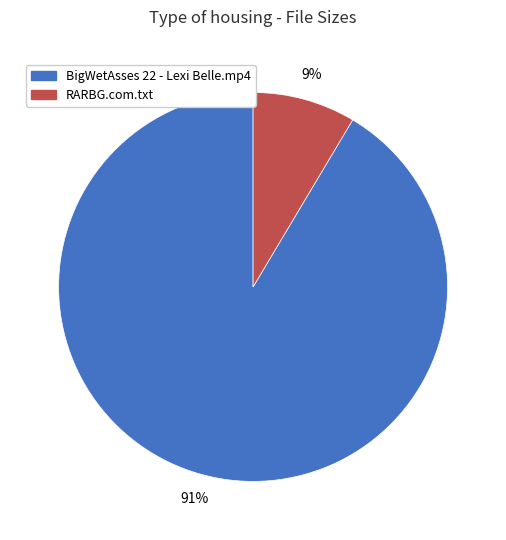

Is BigWetAsses 22 - Lexi Belle.mp4 the majority of the pie?

Yes